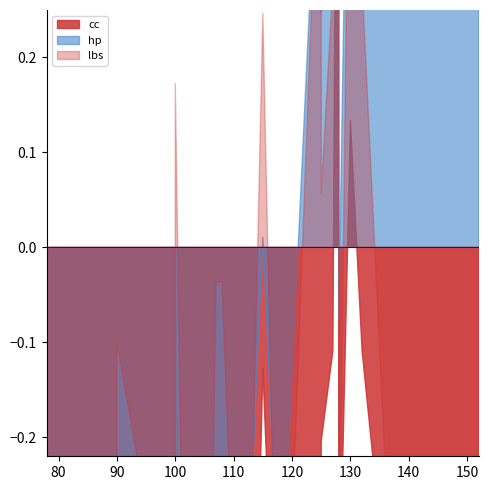

How many data points does each series have?

32